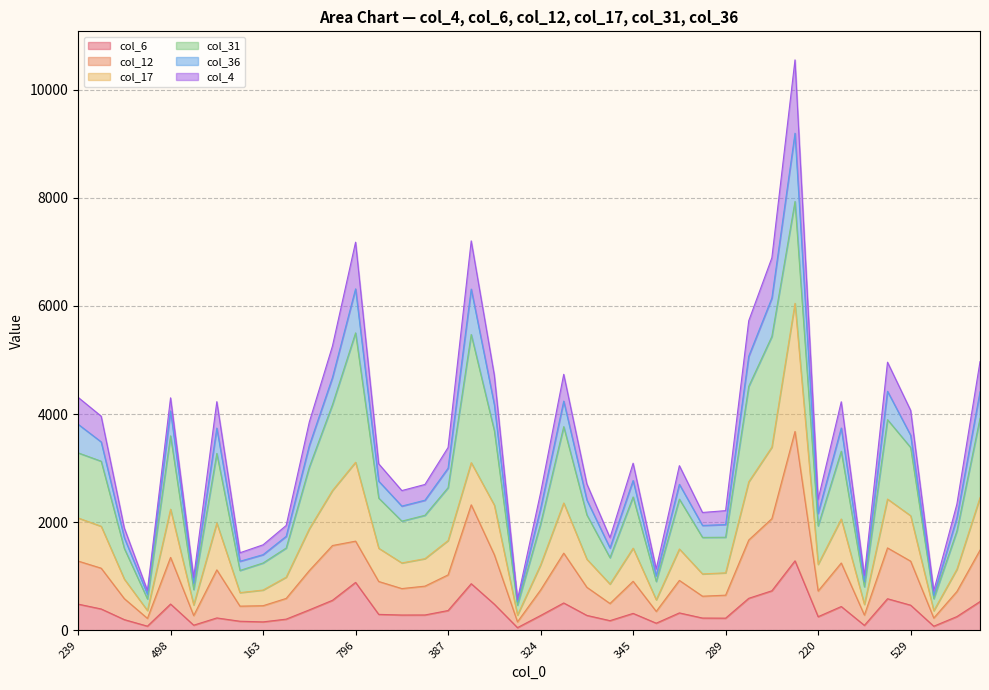

In col_17, how many points are higher than both neighbors (excluding endpoints)?

10